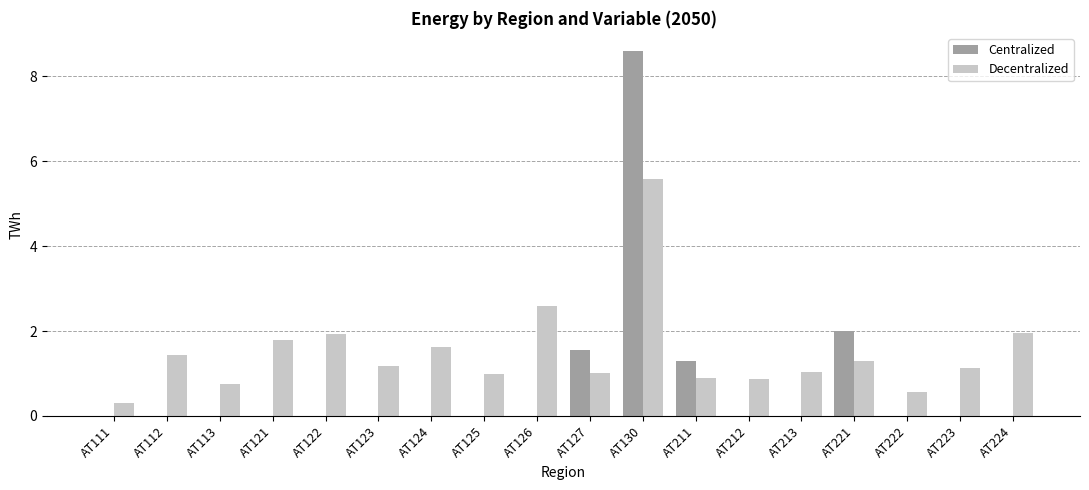

Read the Decentralized value at AT113.

0.8